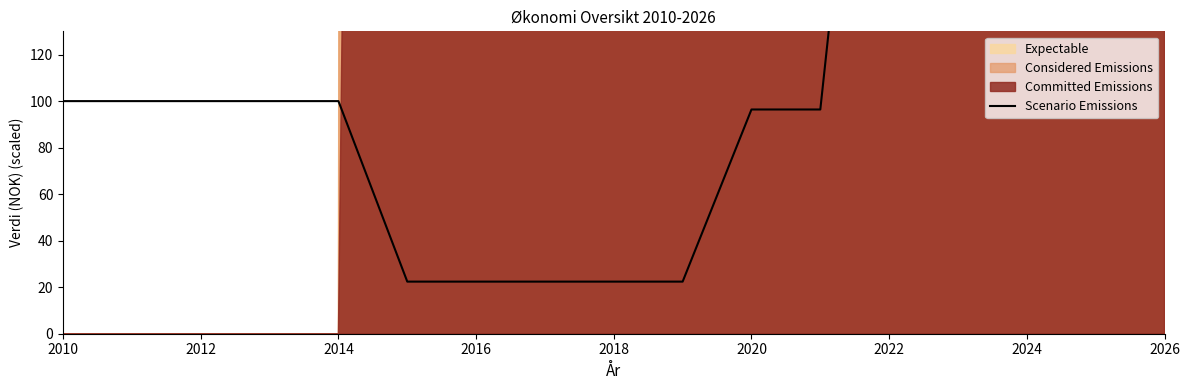

Approximately how many times larger is the value at 2024 compared to 2016?

16.6